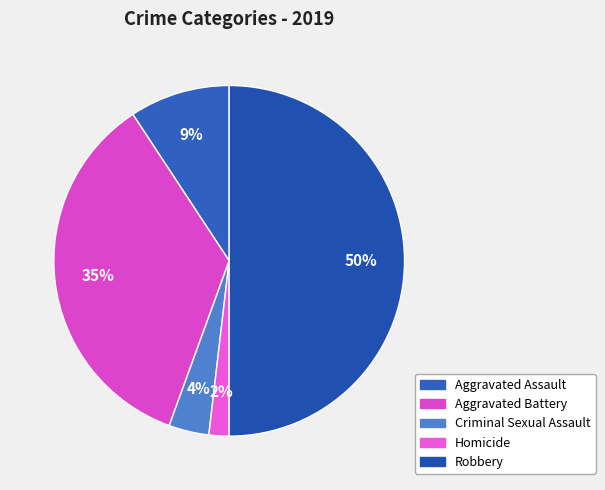

Count the number of slices in the pie.

5